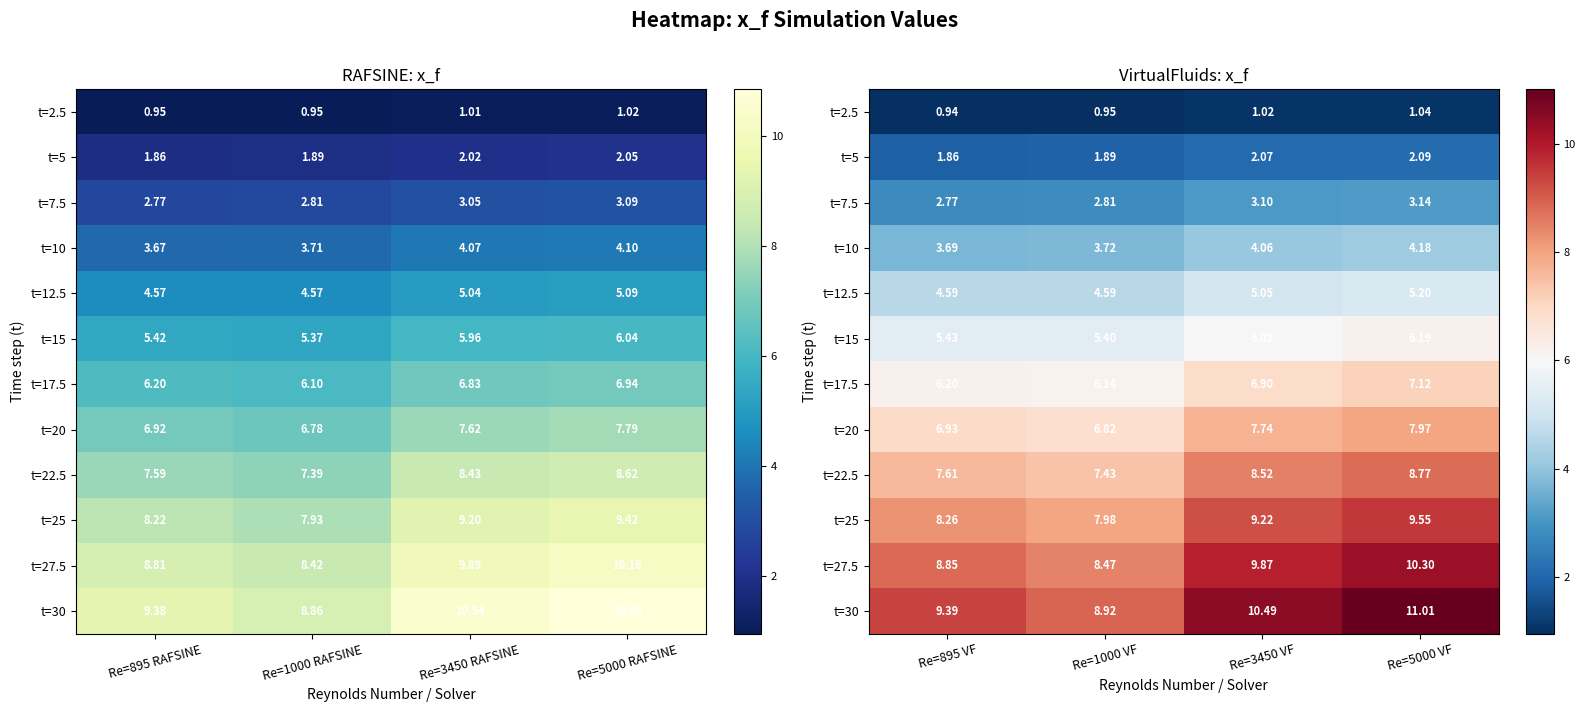

At which category is the sum across all series the highest?

Re=5000 VF